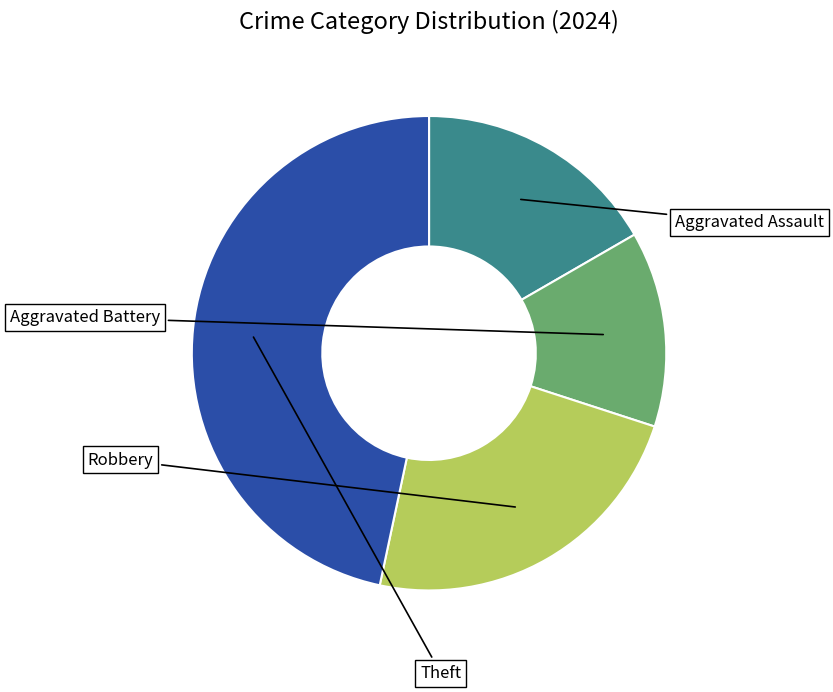

Does any single category account for the majority?

No